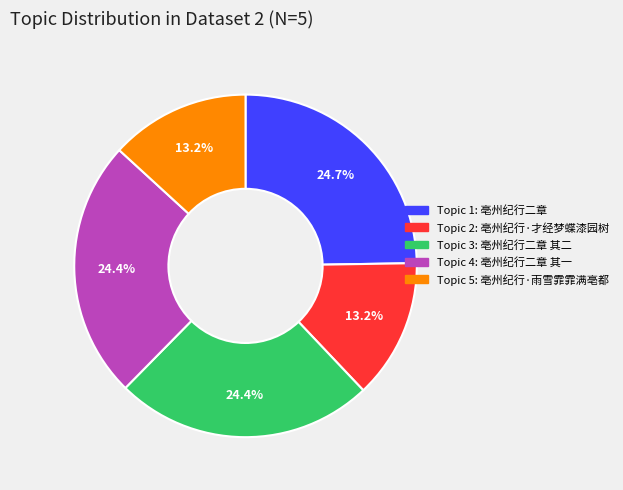

Is there any slice that represents more than half of the pie?

No